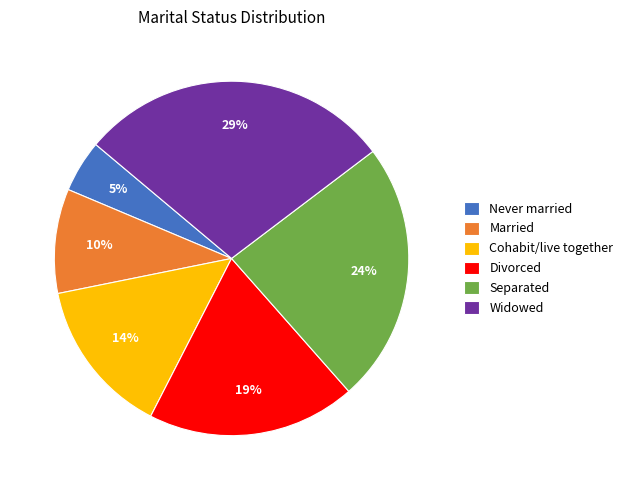

What is the ratio of the value at Divorced to the value at Separated?

0.8